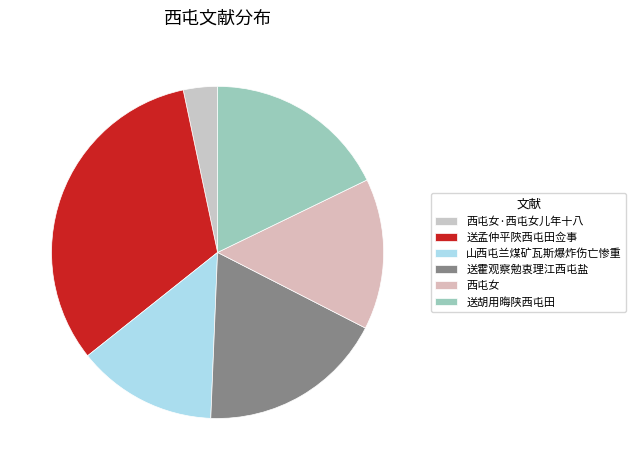

How many segments does this pie chart have?

6